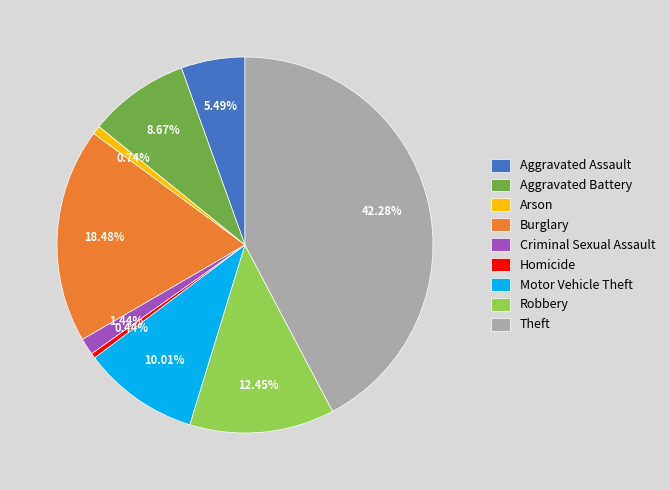

Between Motor Vehicle Theft and Aggravated Assault, which is larger?

Motor Vehicle Theft